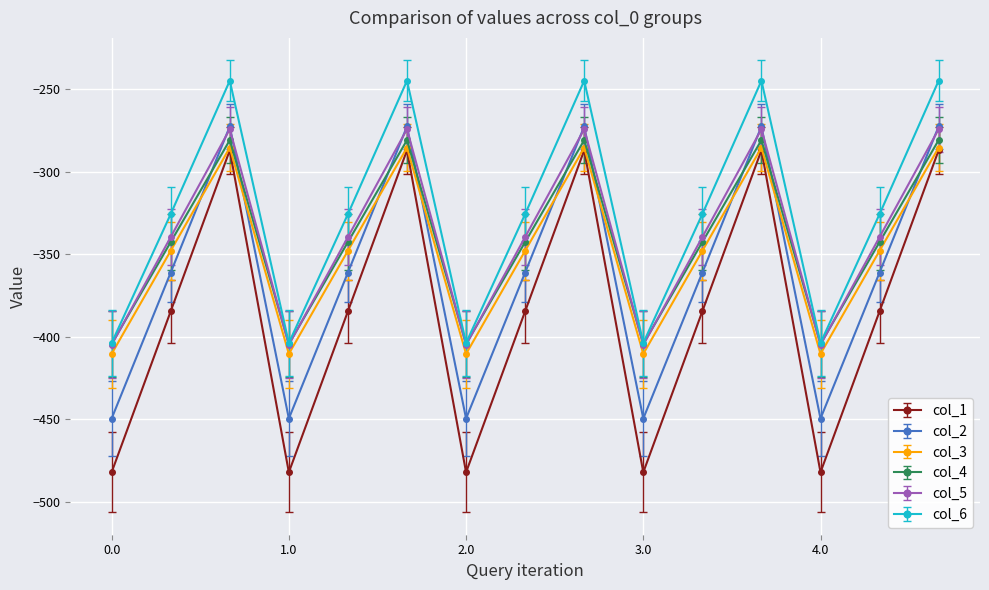

Which series has the largest range (max minus min)?

col_1